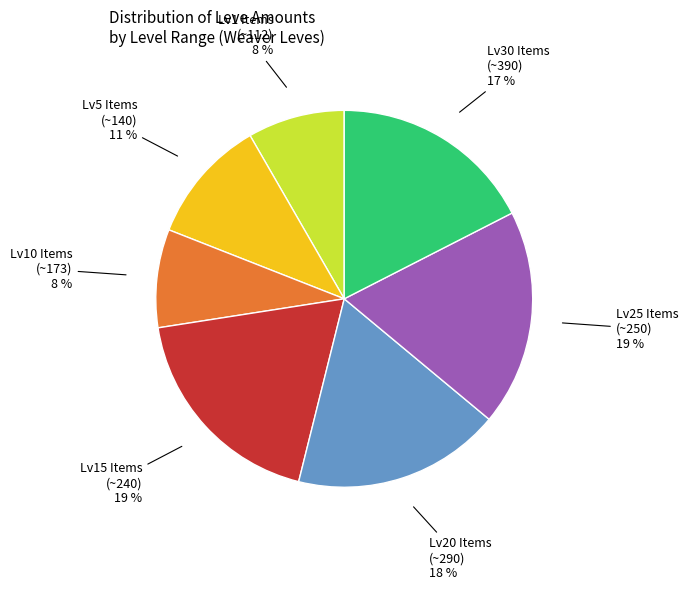

To the nearest percent, what is the average slice percentage?

14%